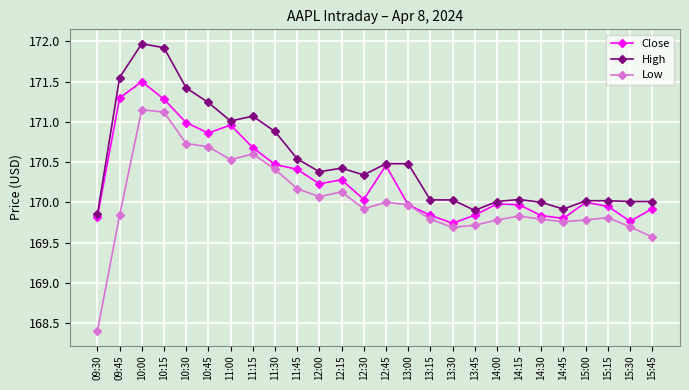

How many lines are shown in the chart?

3